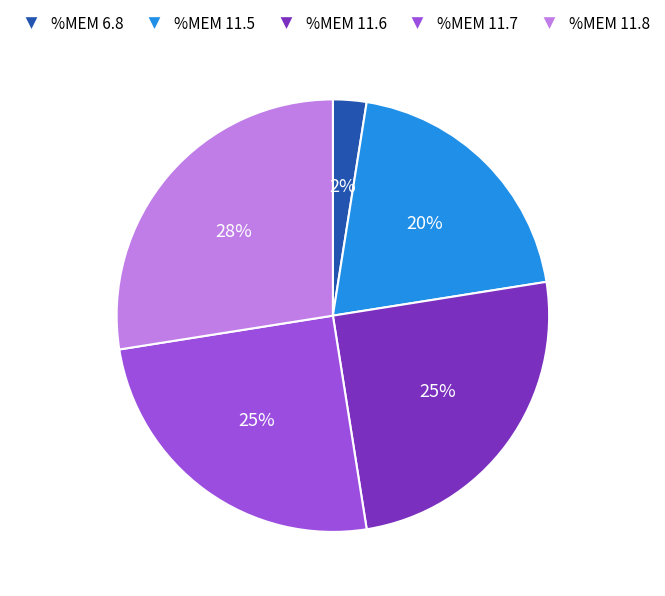

Count the number of slices in the pie.

5